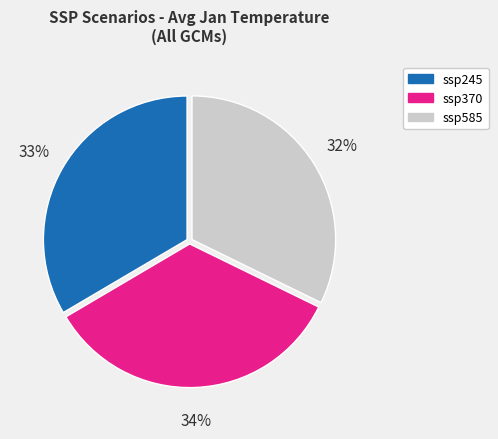

Is there any slice that represents more than half of the pie?

No